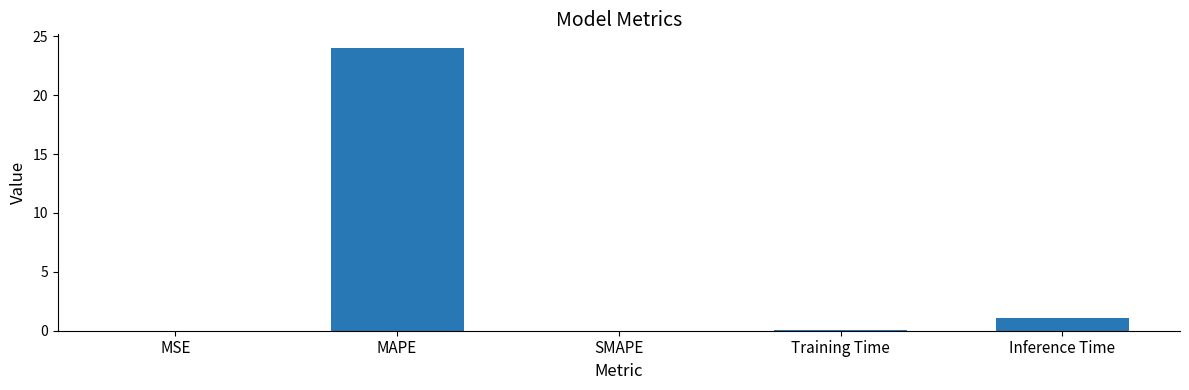

What is the change in value from MSE to Training Time?

+0.1